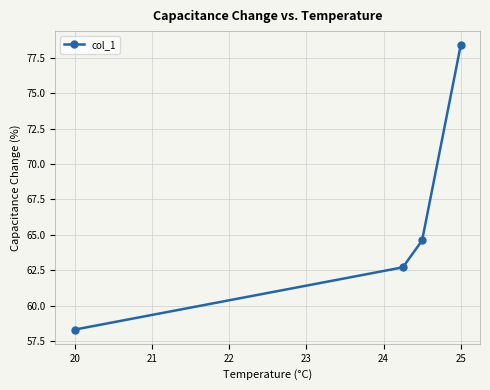

What is the greatest value displayed?

78.4